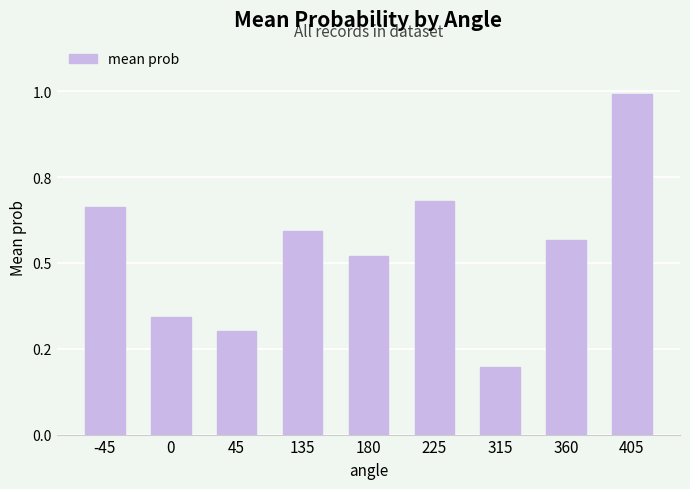

Does the chart contain any negative values?

No